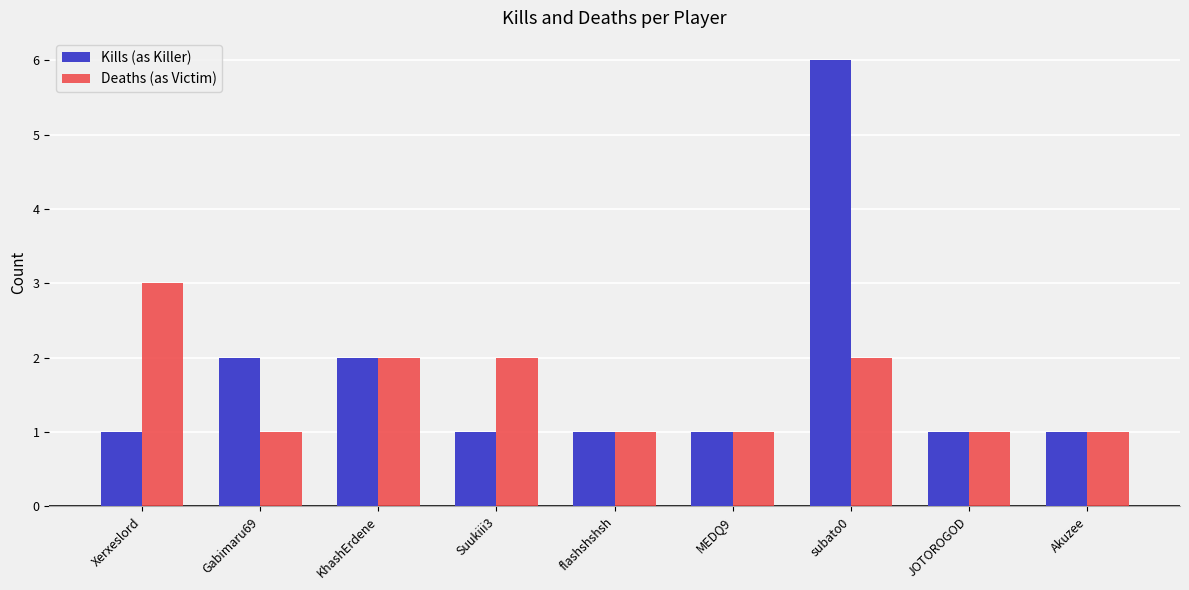

Reading left to right, transcribe all the data shown in this chart.

Kills (as Killer): 1	2	2	1	1	1	6	1	1
Deaths (as Victim): 3	1	2	2	1	1	2	1	1